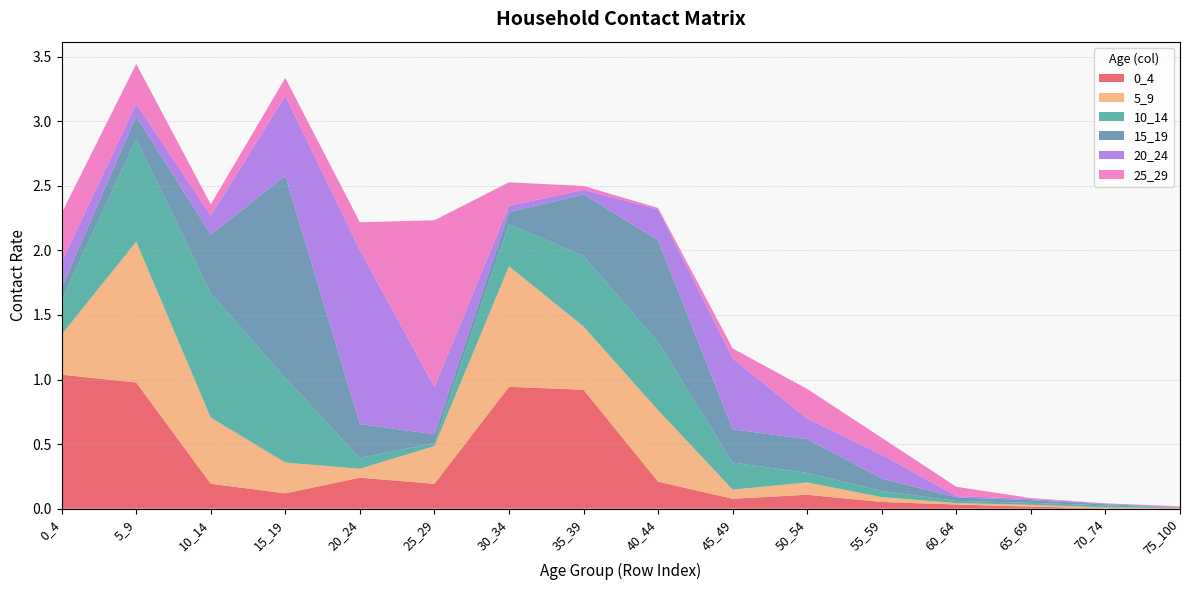

Reading left to right, what are all the values shown in this chart?

0_4: 0_4=1.0	5_9=1.0	10_14=0.2	15_19=0.1	20_24=0.2	25_29=0.2	30_34=0.9	35_39=0.9	40_44=0.2	45_49=0.1	50_54=0.1	55_59=0.1	60_64=0.0	65_69=0.0	70_74=0.0	75_100=0.0
5_9: 0_4=0.3	5_9=1.1	10_14=0.5	15_19=0.2	20_24=0.1	25_29=0.3	30_34=0.9	35_39=0.5	40_44=0.6	45_49=0.1	50_54=0.1	55_59=0.0	60_64=0.0	65_69=0.0	70_74=0.0	75_100=0.0
10_14: 0_4=0.3	5_9=0.8	10_14=1.0	15_19=0.7	20_24=0.1	25_29=0.0	30_34=0.3	35_39=0.5	40_44=0.5	45_49=0.2	50_54=0.1	55_59=0.0	60_64=0.0	65_69=0.0	70_74=0.0	75_100=0.0
15_19: 0_4=0.1	5_9=0.2	10_14=0.5	15_19=1.6	20_24=0.3	25_29=0.1	30_34=0.1	35_39=0.5	40_44=0.8	45_49=0.3	50_54=0.3	55_59=0.1	60_64=0.0	65_69=0.0	70_74=0.0	75_100=0.0
20_24: 0_4=0.2	5_9=0.1	10_14=0.1	15_19=0.6	20_24=1.3	25_29=0.4	30_34=0.0	35_39=0.0	40_44=0.2	45_49=0.5	50_54=0.2	55_59=0.2	60_64=0.0	65_69=0.0	70_74=0.0	75_100=0.0
25_29: 0_4=0.4	5_9=0.3	10_14=0.1	15_19=0.1	20_24=0.2	25_29=1.3	30_34=0.2	35_39=0.0	40_44=0.0	45_49=0.1	50_54=0.2	55_59=0.1	60_64=0.1	65_69=0.0	70_74=0.0	75_100=0.0